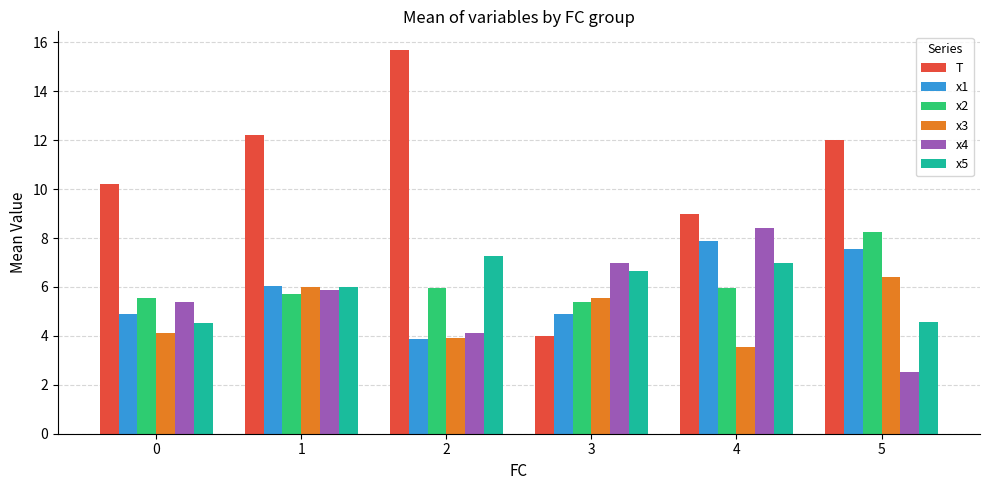

Which series has the largest total across all categories?

T